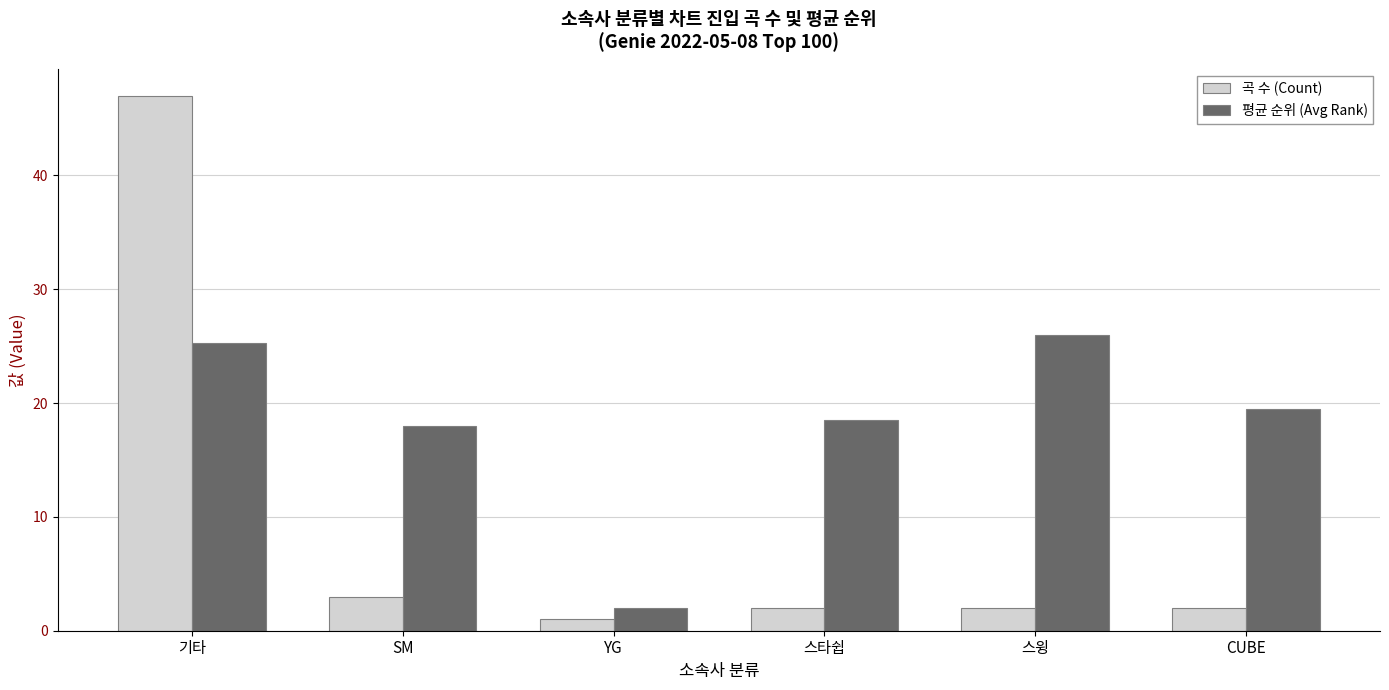

What is the minimum value shown in the chart?

1.0